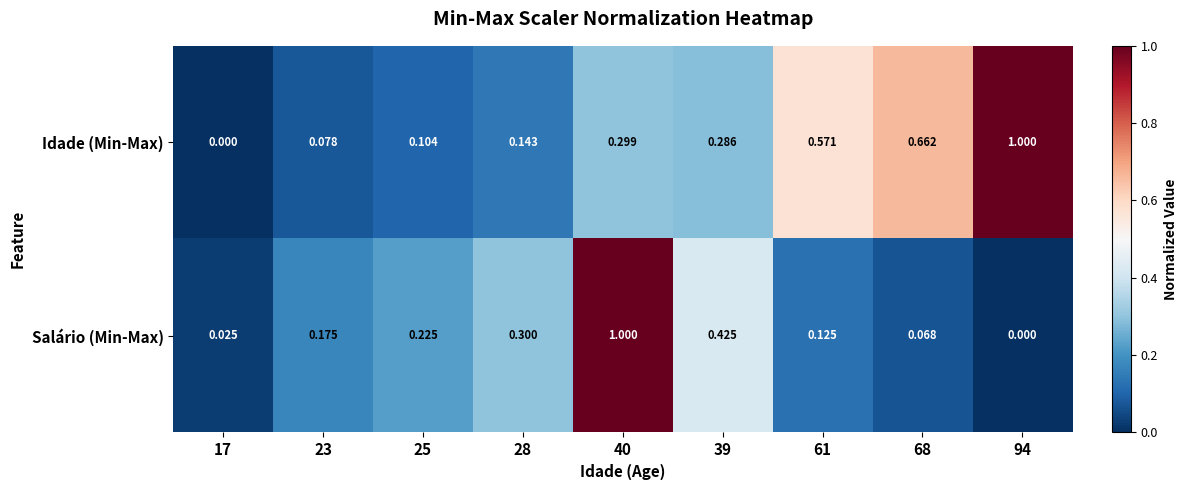

List the series in order of their overall mean, lowest first.

Salário (Min-Max), Idade (Min-Max)